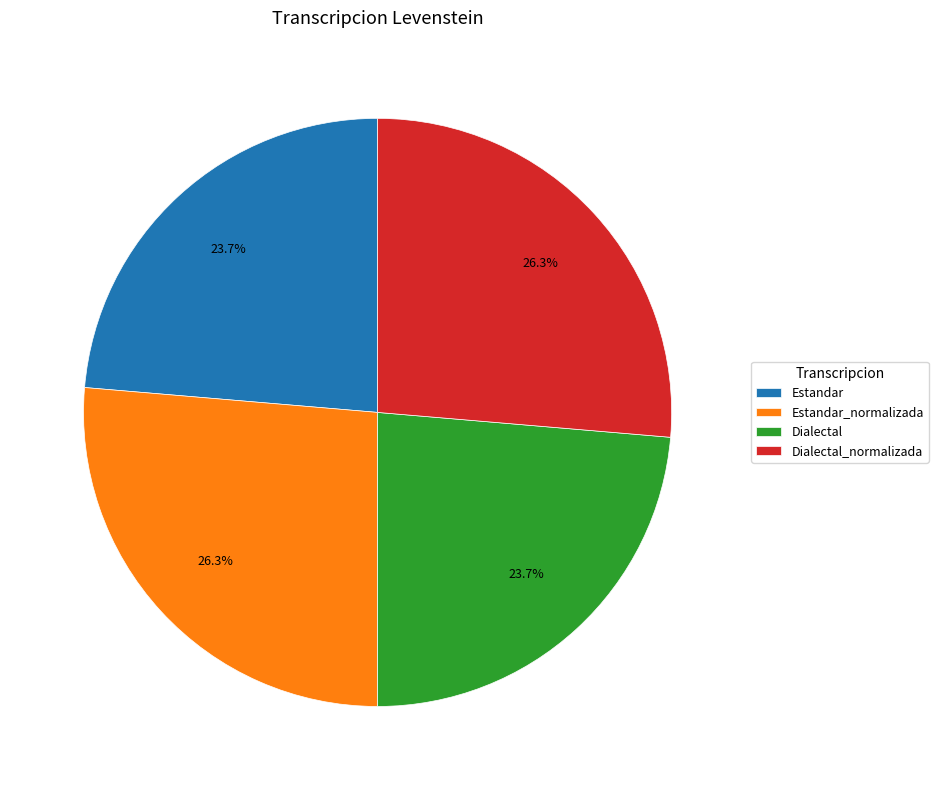

To the nearest percent, what is the difference between the Dialectal_normalizada and Estandar slice percentages?

3%